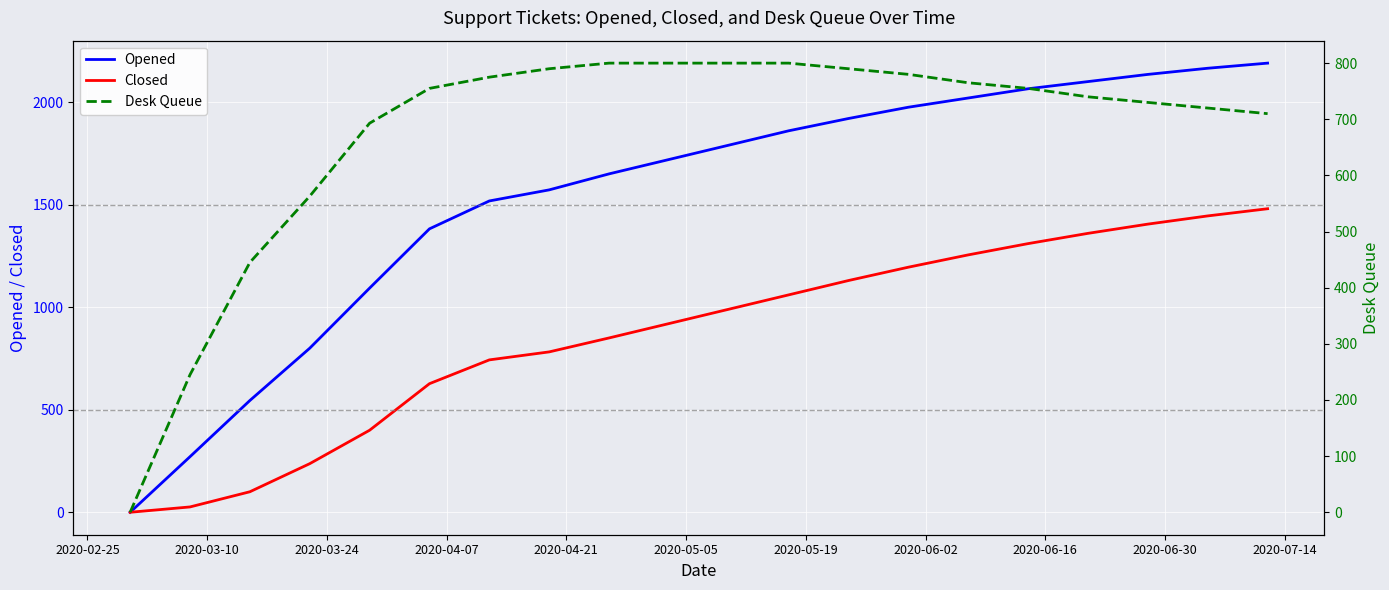

What is the maximum value for Opened?

2190